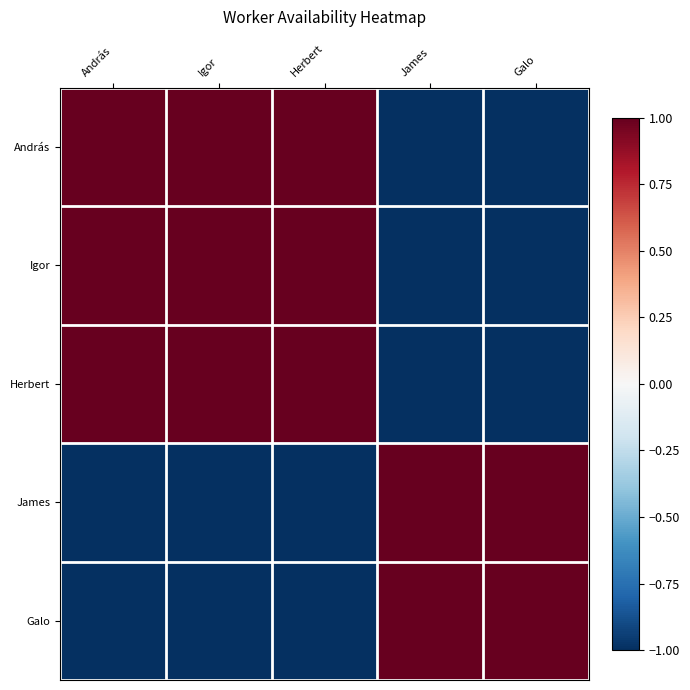

At which category does the chart reach its peak across all series?

András